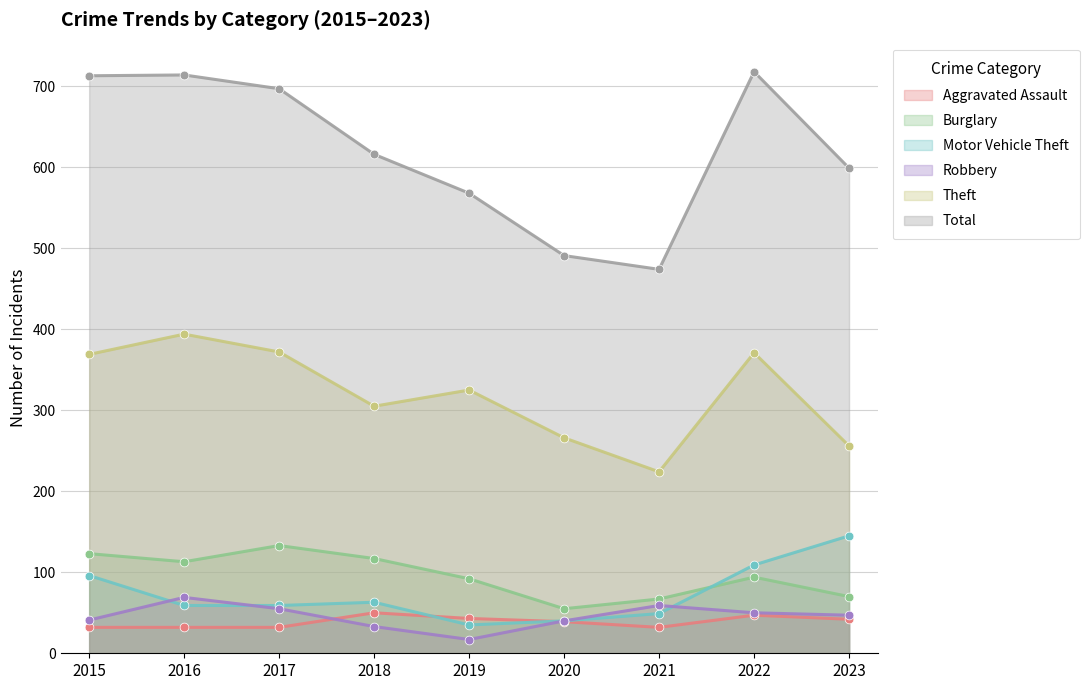

Which series reaches the maximum Y coordinate?

Total